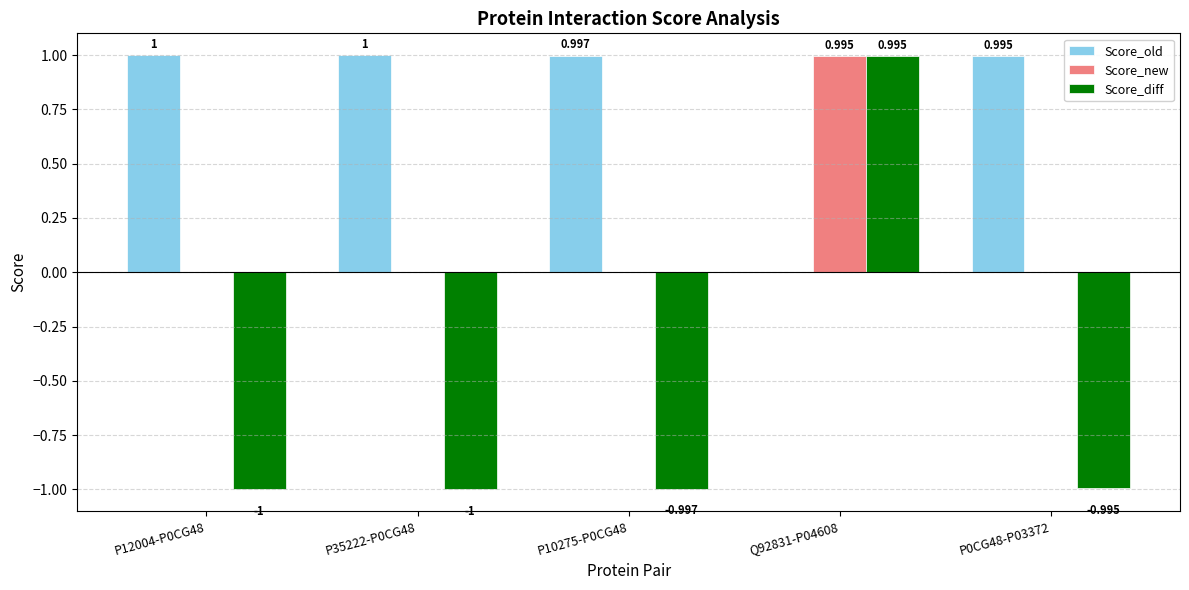

How many data points does each series have?

5